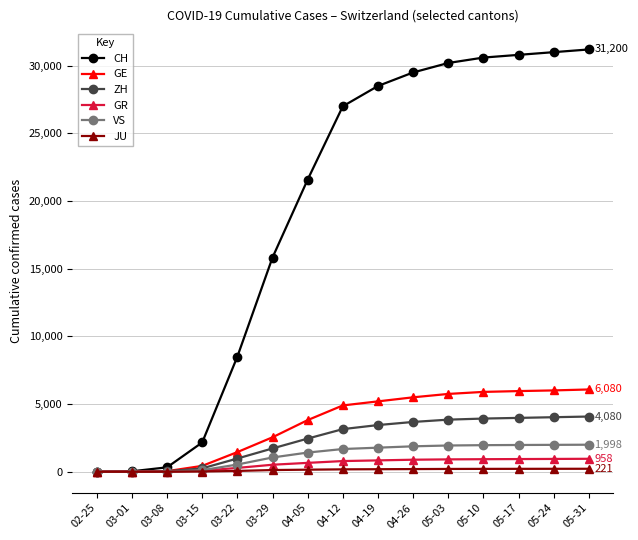

What is the value of the CH point at the 7th from the left?

21583